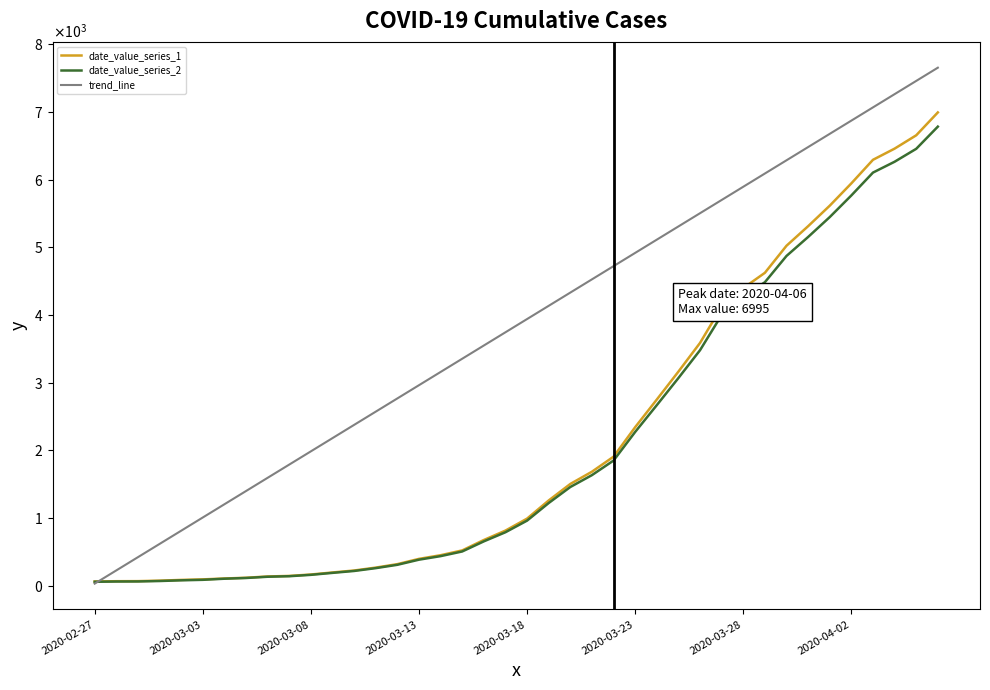

Which series ends up on top after the final intersection of date_value_series_2 and trend_line?

trend_line